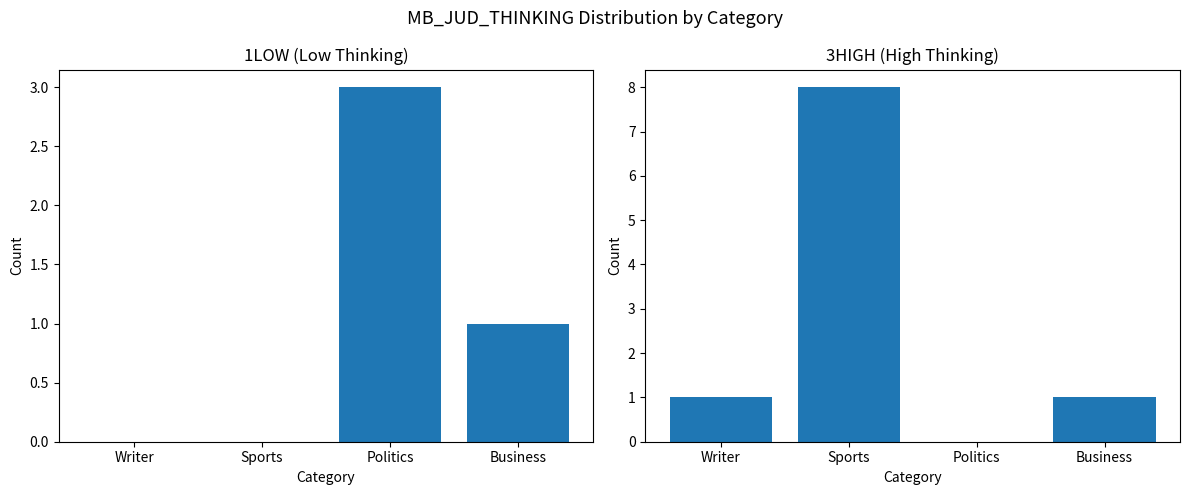

Which series changed the most between Sports and Business?

3HIGH